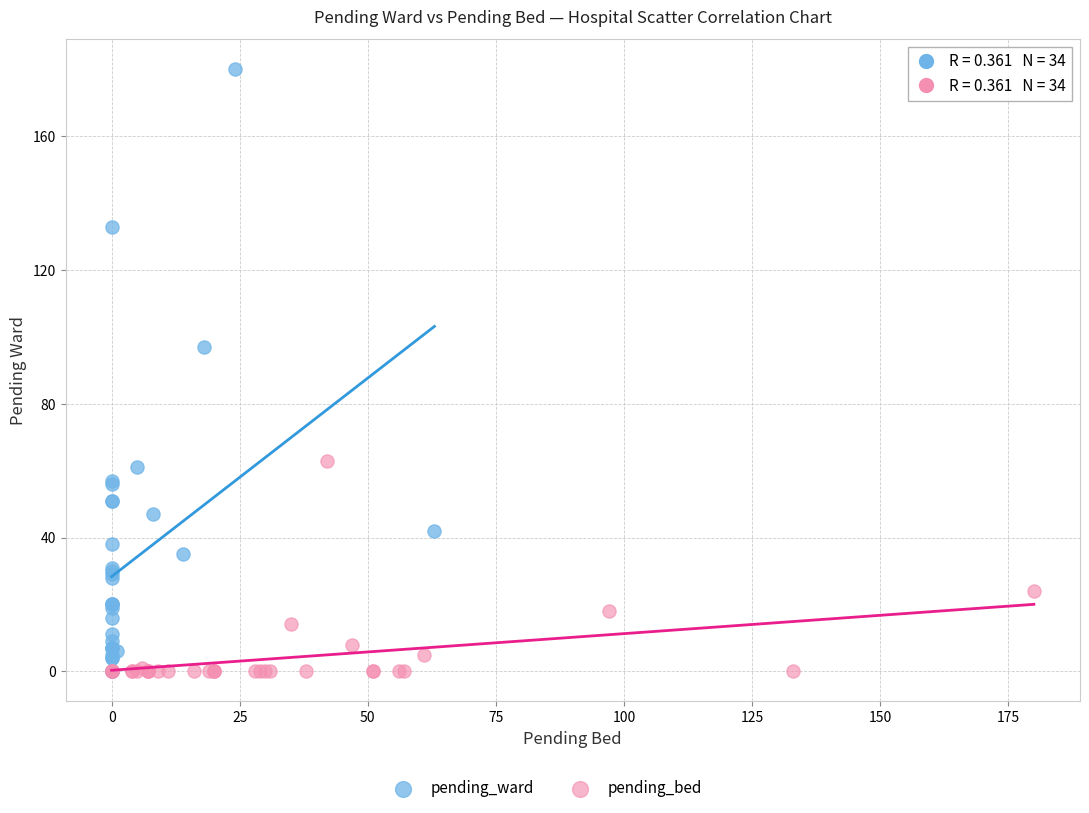

Which series reaches the maximum Y coordinate?

pending_ward